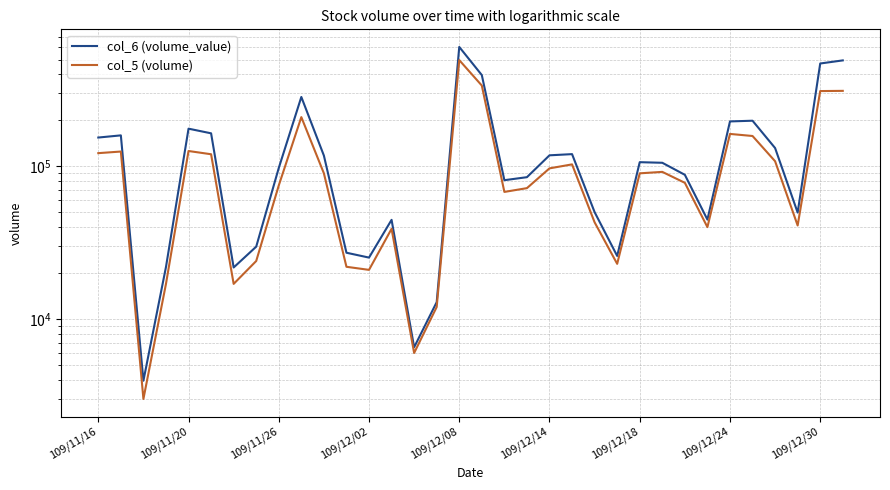

What is the value of the col_6 (volume_value) point at the 13th from the left?

25270